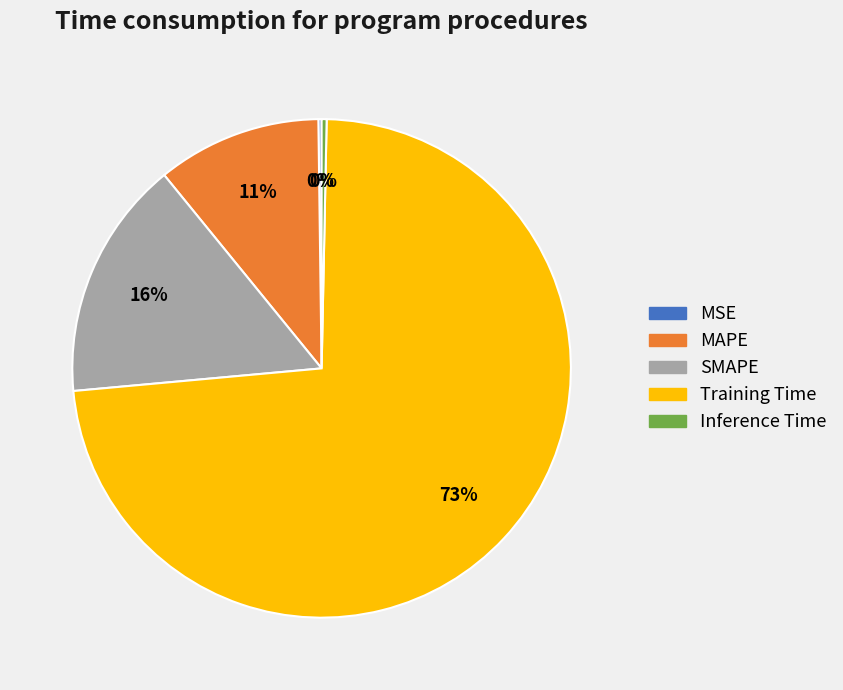

Is it true that SMAPE is 2% of the pie?

False